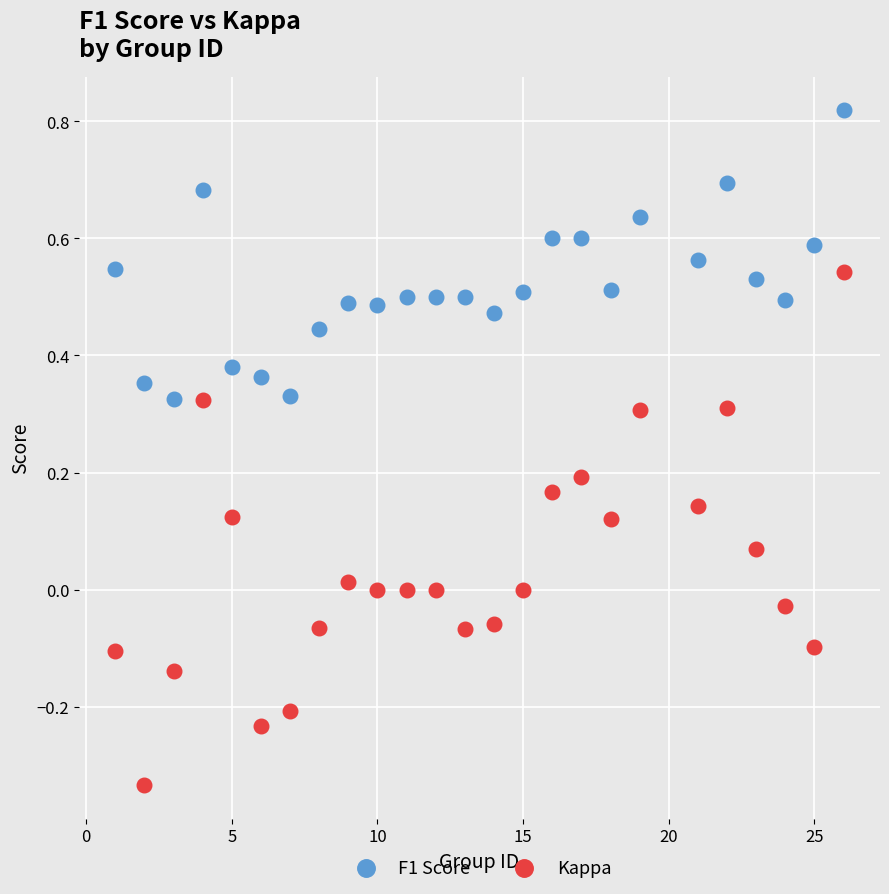

What are all the series names shown in the legend?

F1 Score, Kappa